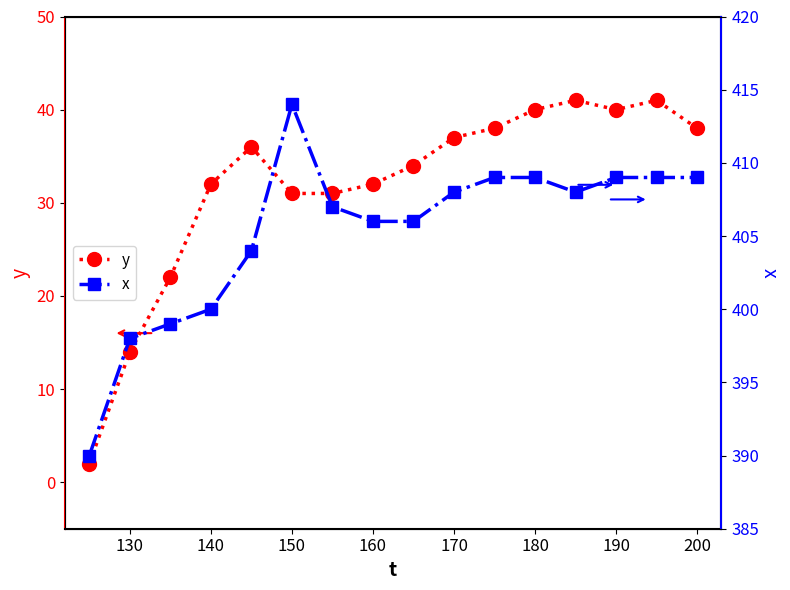

How many distinct data groups are displayed?

2